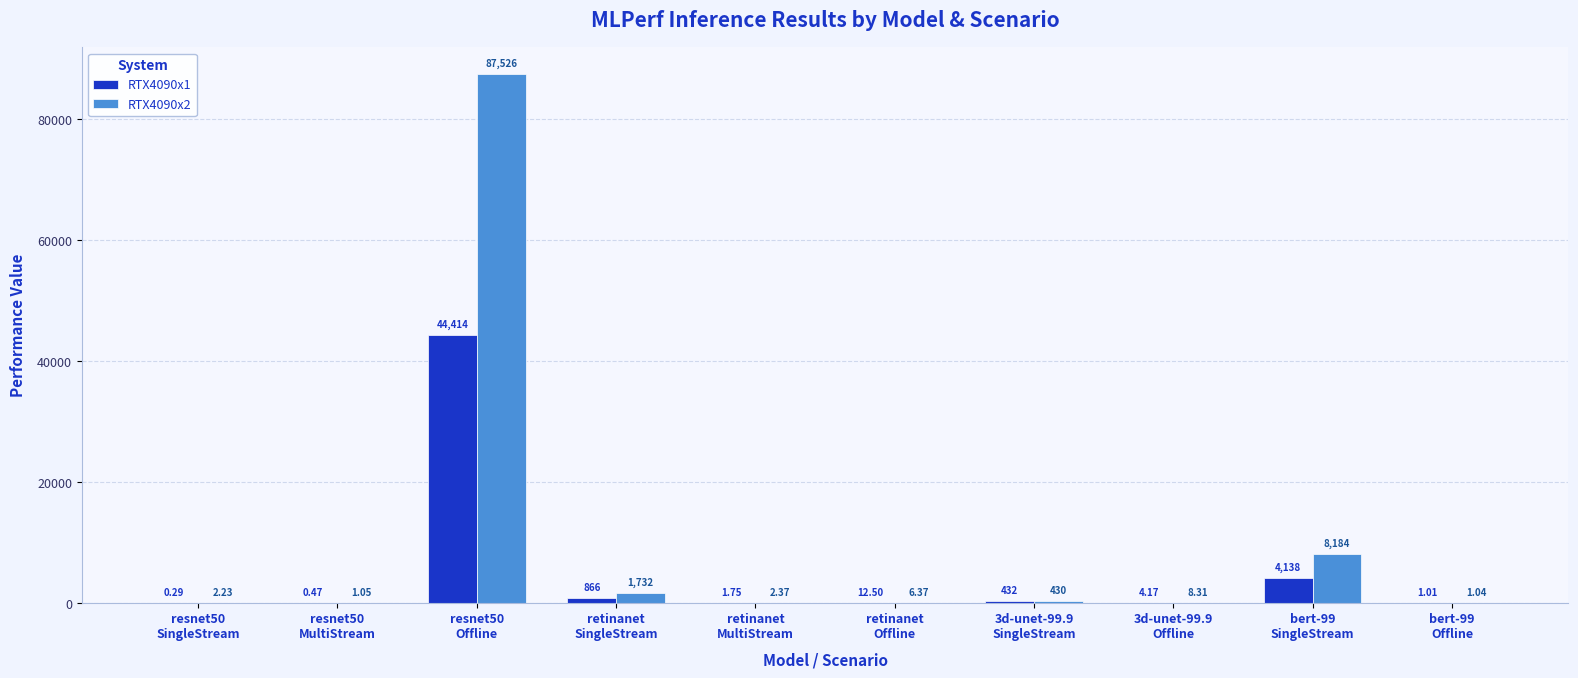

How many groups of bars are there?

10